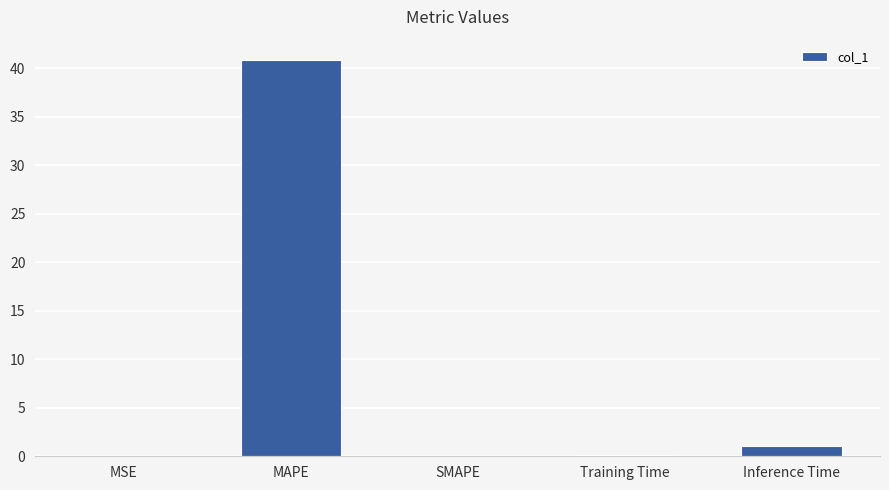

At which category does the chart reach its peak across all series?

MAPE